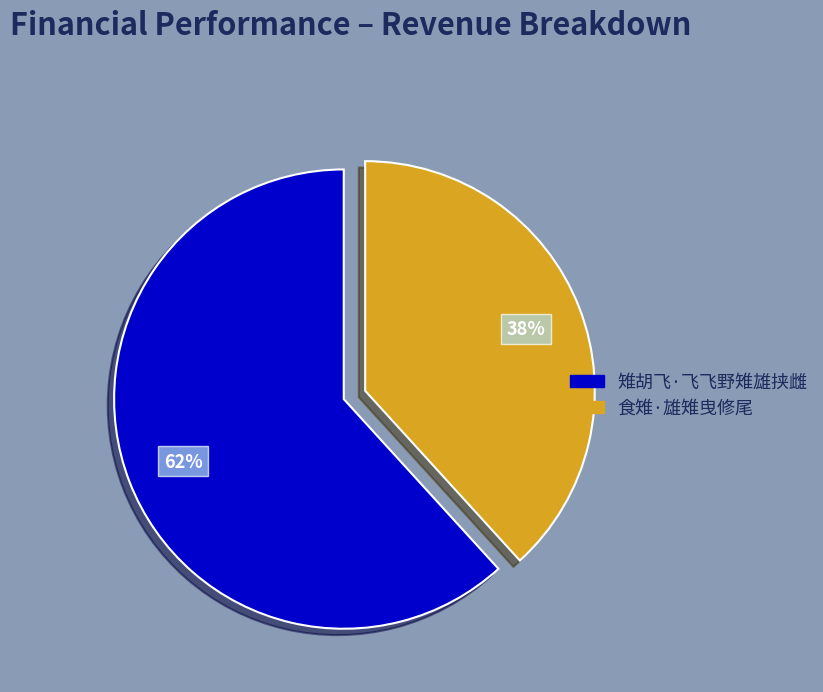

Count the number of slices in the pie.

2